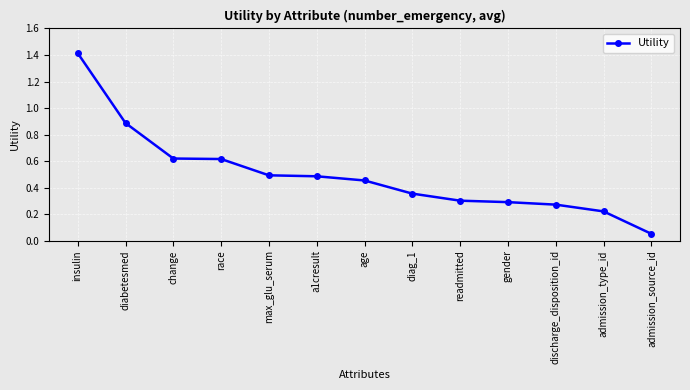

What position from the right is admission_source_id?

1